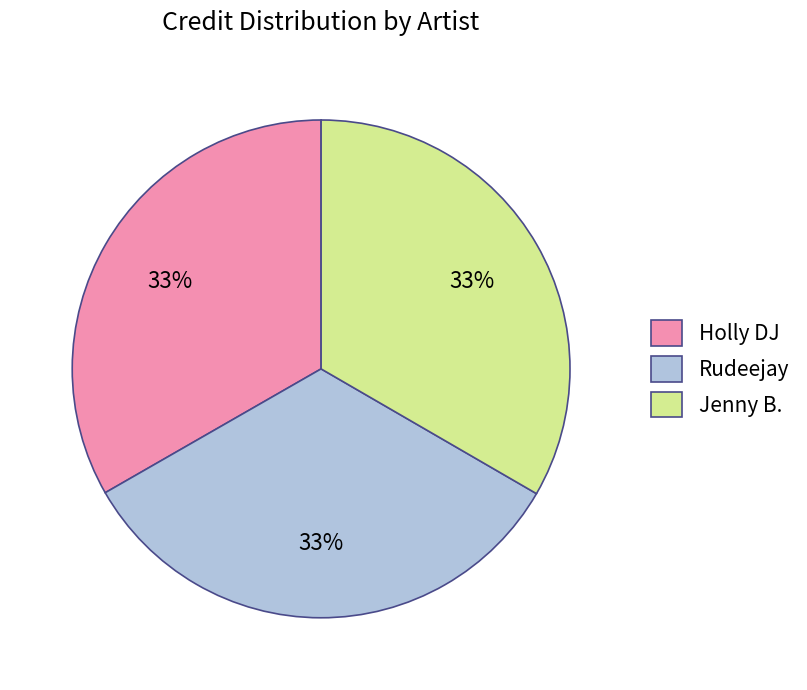

How many segments does this pie chart have?

3